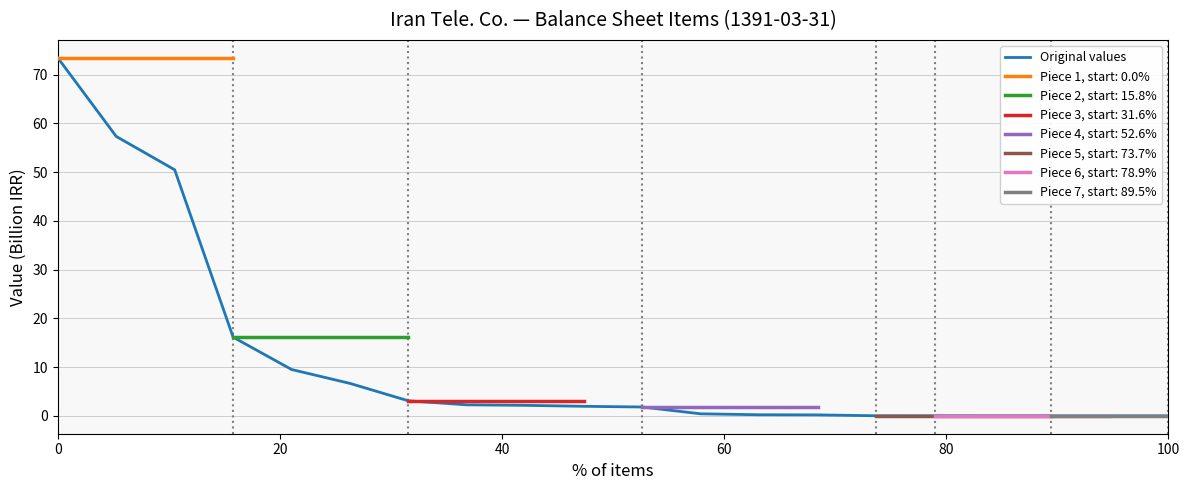

Reading left to right, transcribe all the data shown in this chart.

73.4	57.3	50.5	16.1	9.5	6.6	3.1	2.3	2.1	2.0	1.8	0.4	0.2	0.2	0.0	0.0	0.0	0.0	0.0	0.0